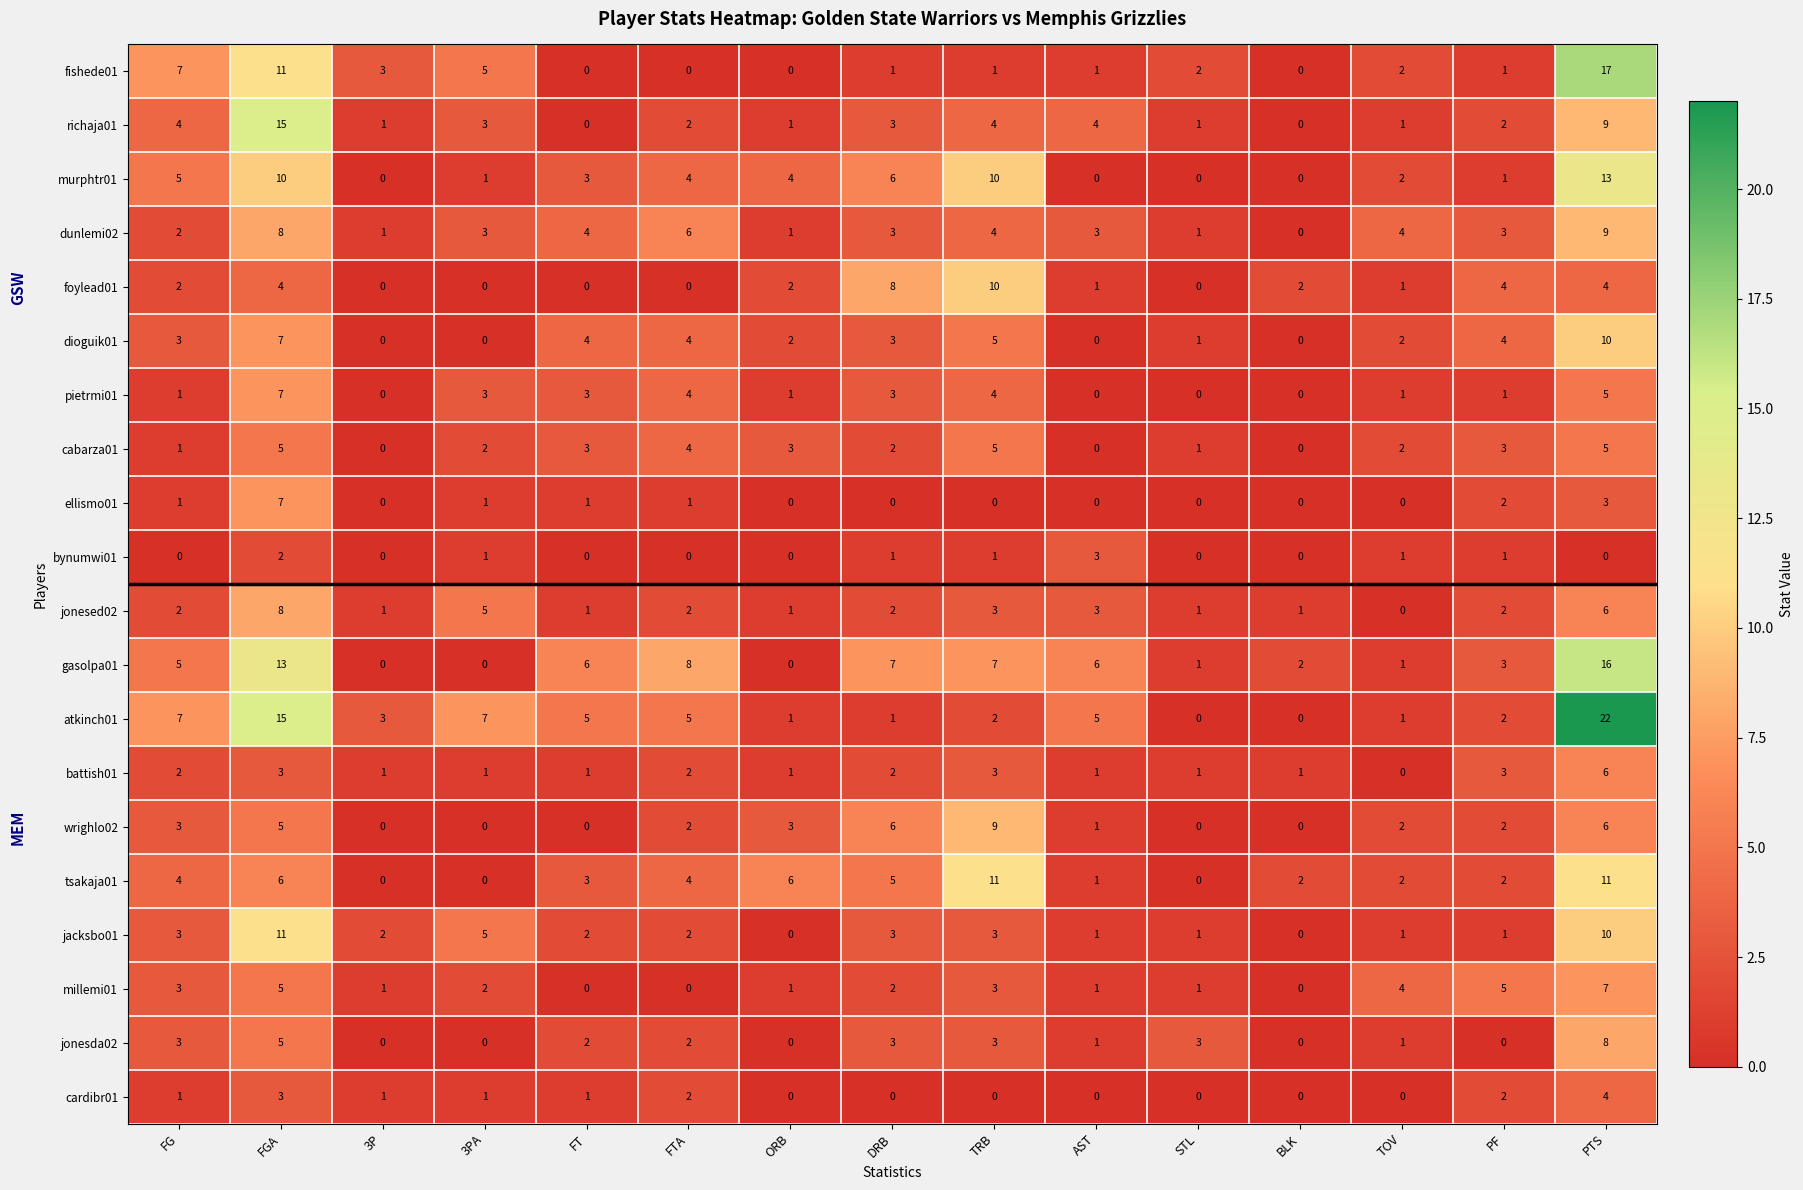

What is the total value across all series at BLK?

8